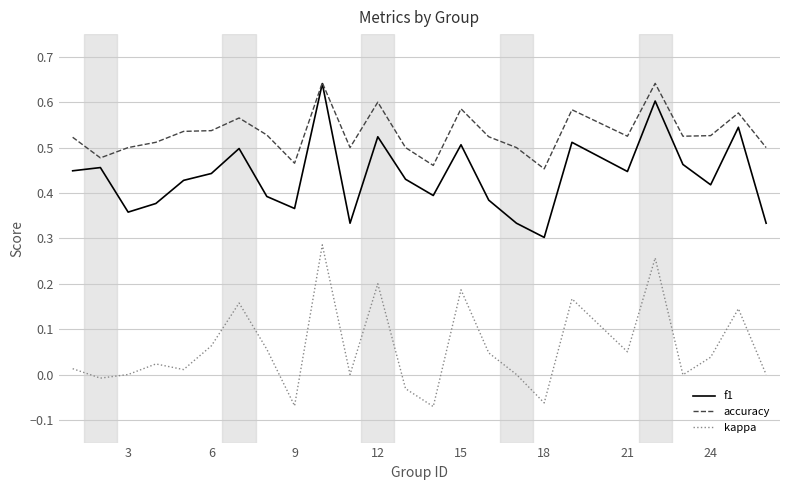

Which series has the largest total across all categories?

accuracy